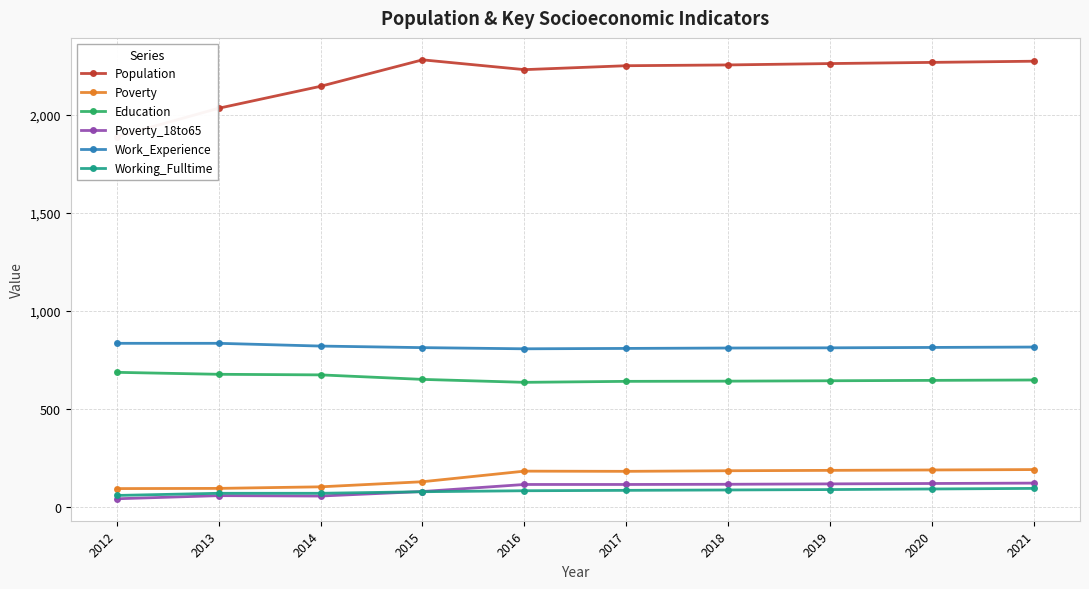

At which category does Education reach its first local valley?

2016